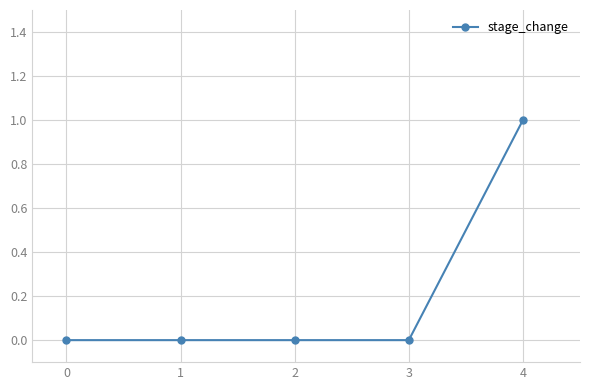

True or false: the data shows -1 at 2.

False